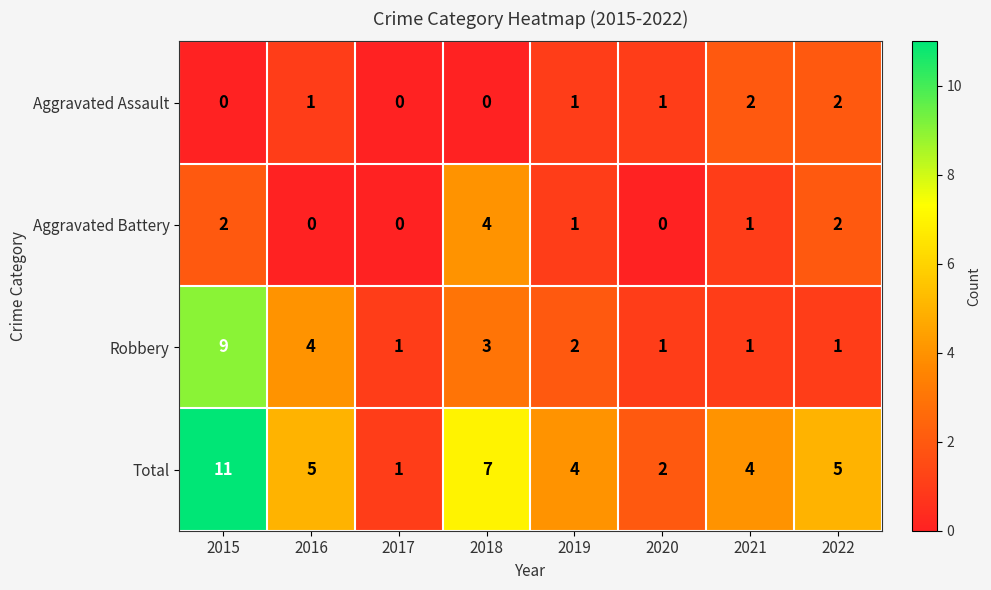

What is the sum of all Robbery values?

22